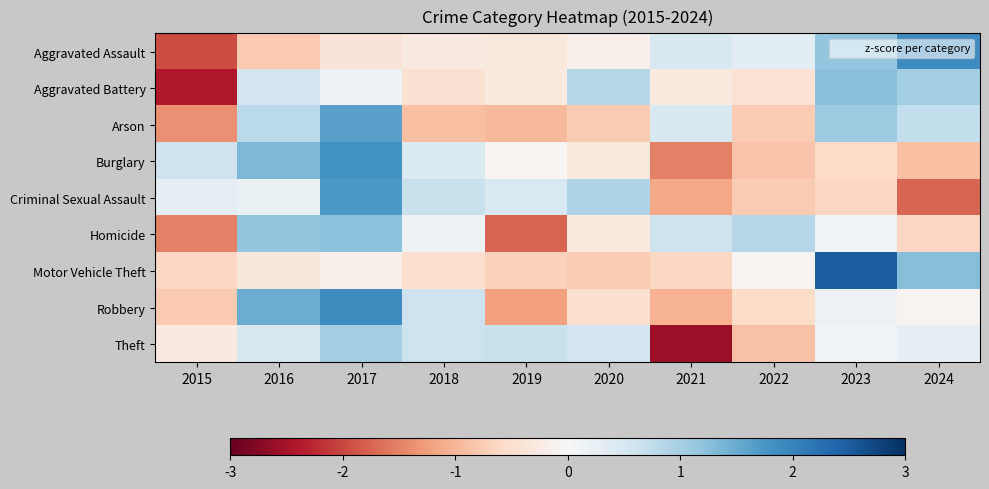

Reading right to left, what are all the values shown in this chart?

Aggravated Assault: 2024=1.9	2023=1.2	2022=0.3	2021=0.5	2020=-0.2	2019=-0.3	2018=-0.3	2017=-0.4	2016=-0.8	2015=-2.0
Aggravated Battery: 2024=1.0	2023=1.3	2022=-0.4	2021=-0.3	2020=0.9	2019=-0.3	2018=-0.5	2017=0.2	2016=0.6	2015=-2.4
Arson: 2024=0.7	2023=1.1	2022=-0.8	2021=0.5	2020=-0.8	2019=-1.0	2018=-0.9	2017=1.6	2016=0.8	2015=-1.4
Burglary: 2024=-0.9	2023=-0.6	2022=-0.9	2021=-1.5	2020=-0.3	2019=-0.1	2018=0.4	2017=1.8	2016=1.3	2015=0.6
Criminal Sexual Assault: 2024=-1.8	2023=-0.6	2022=-0.8	2021=-1.2	2020=0.9	2019=0.4	2018=0.7	2017=1.7	2016=0.2	2015=0.3
Homicide: 2024=-0.6	2023=0.1	2022=0.9	2021=0.6	2020=-0.3	2019=-1.8	2018=0.2	2017=1.2	2016=1.2	2015=-1.5
Motor Vehicle Theft: 2024=1.3	2023=2.5	2022=-0.1	2021=-0.6	2020=-0.8	2019=-0.7	2018=-0.5	2017=-0.2	2016=-0.3	2015=-0.6
Robbery: 2024=-0.1	2023=0.2	2022=-0.6	2021=-1.0	2020=-0.5	2019=-1.2	2018=0.6	2017=1.9	2016=1.5	2015=-0.8
Theft: 2024=0.2	2023=0.1	2022=-0.9	2021=-2.6	2020=0.6	2019=0.7	2018=0.6	2017=1.0	2016=0.5	2015=-0.3